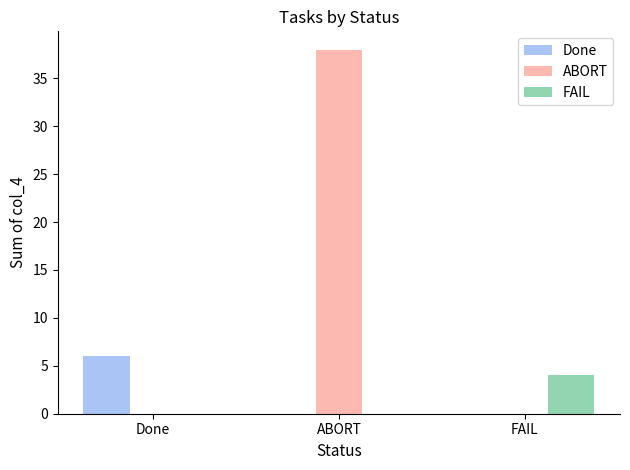

How many groups of bars are there?

3